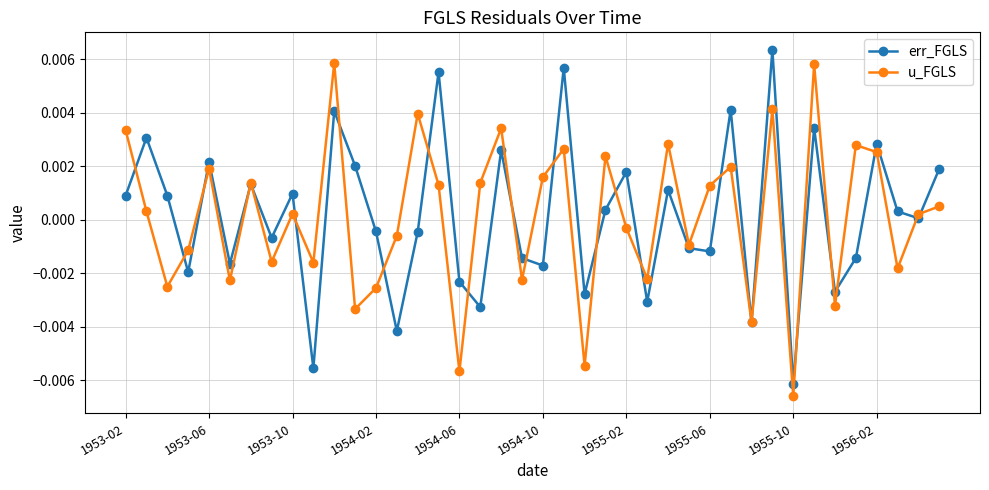

In err_FGLS, how many points are lower than both neighbors (excluding endpoints)?

14